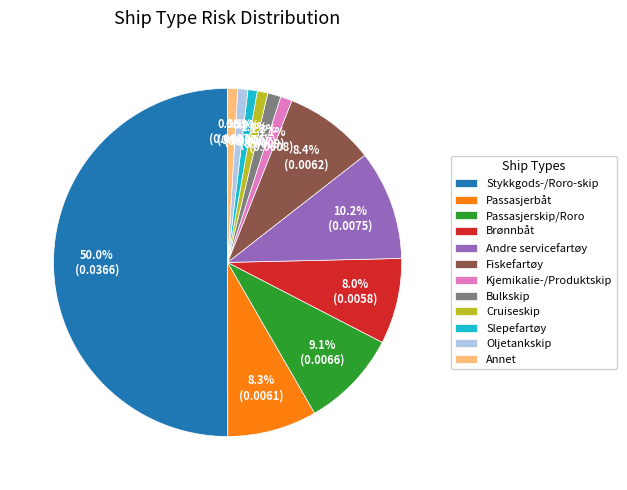

Between Andre servicefartøy and Passasjerbåt, which is larger?

Andre servicefartøy